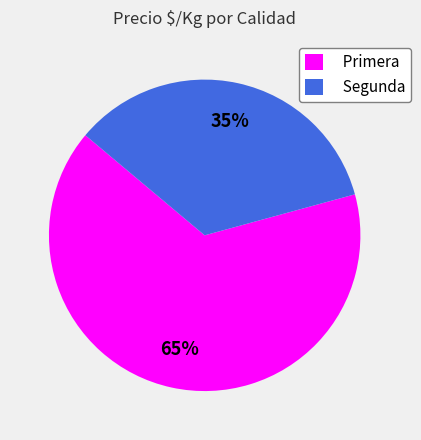

To the nearest percent, what is the combined percentage of Segunda and Primera?

100%